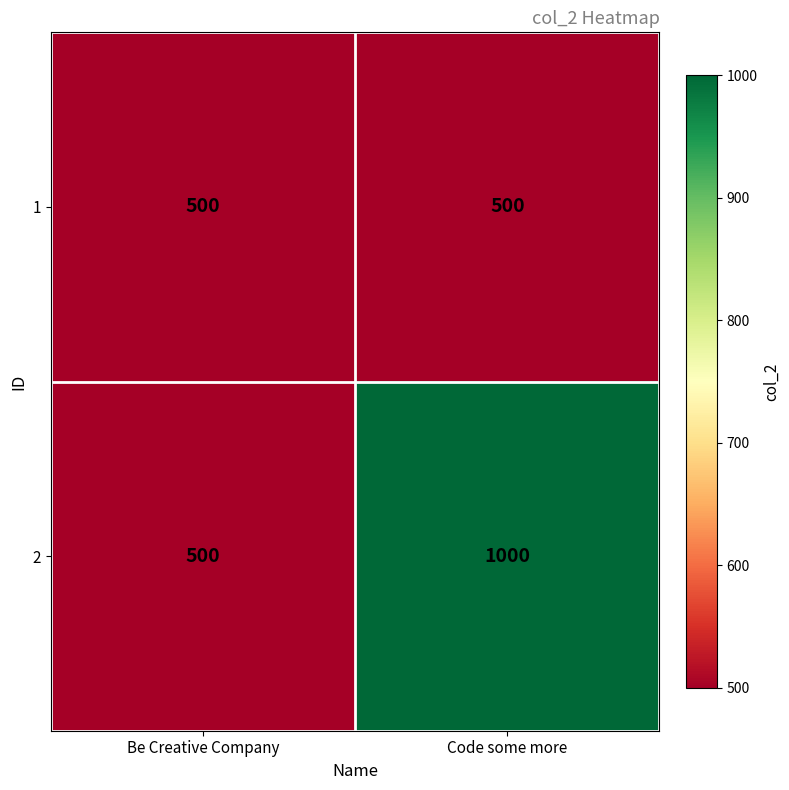

List the series in order of their overall mean, lowest first.

1, 2